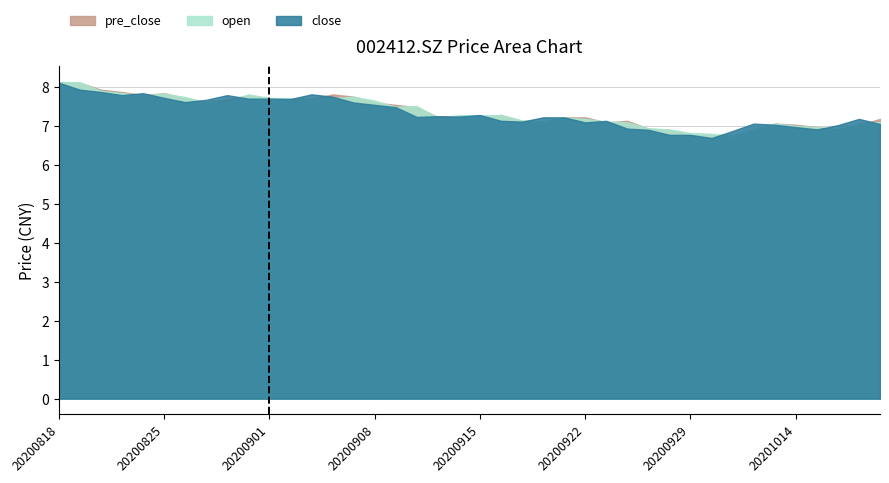

What is the difference between the pre_close values at 20201019 and 20200825?

0.8